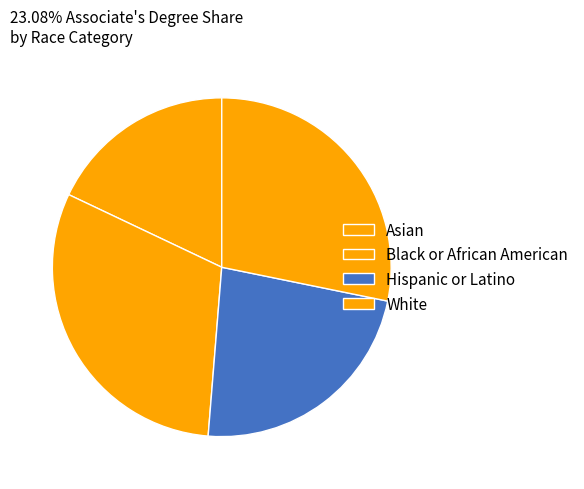

Does Black or African American account for over 50% of the chart?

No